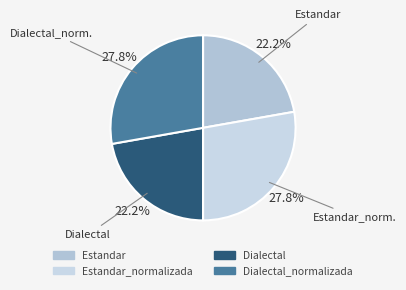

Is the sum of Dialectal_normalizada and Estandar greater than half?

No